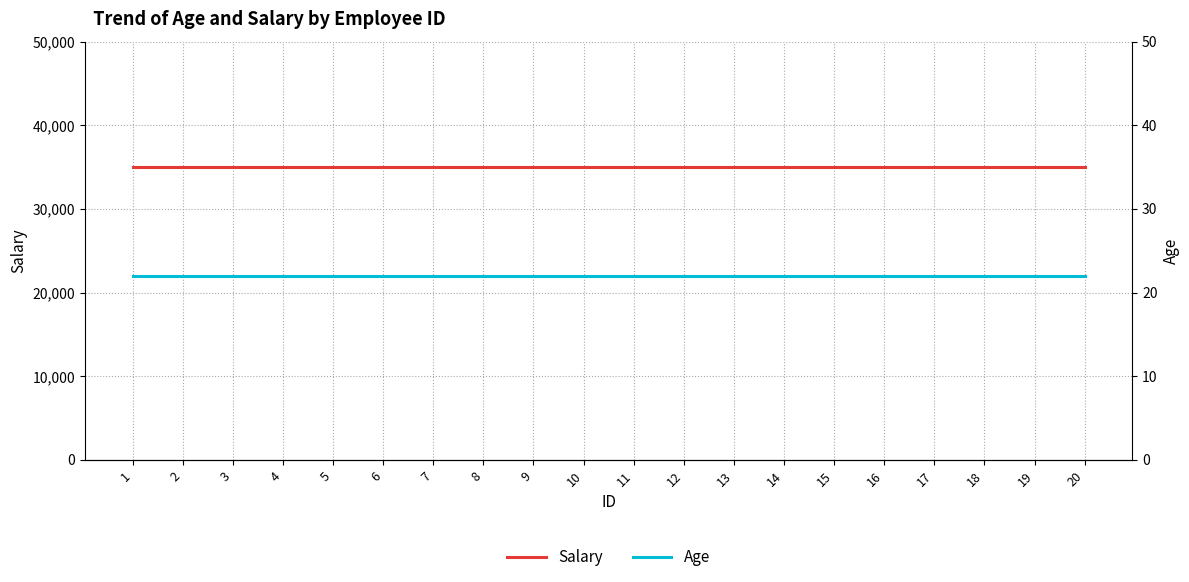

At which label does Salary reach its peak?

1